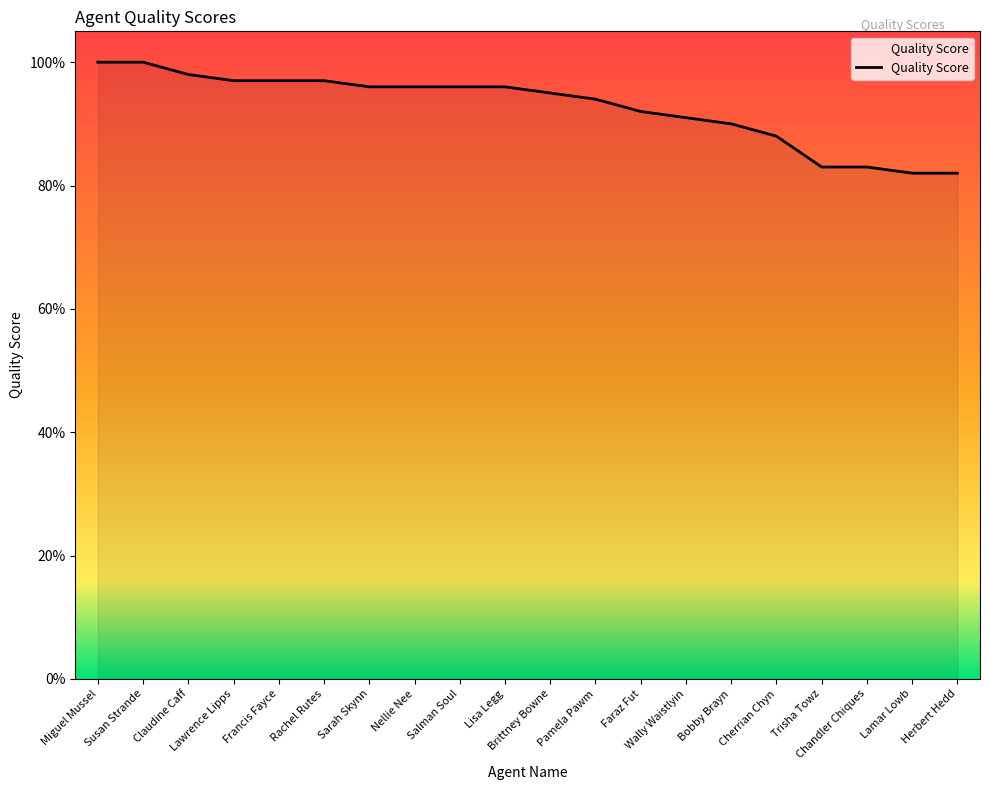

What is the change in value from Pamela Pawm to Chandler Chiques?

-0.1